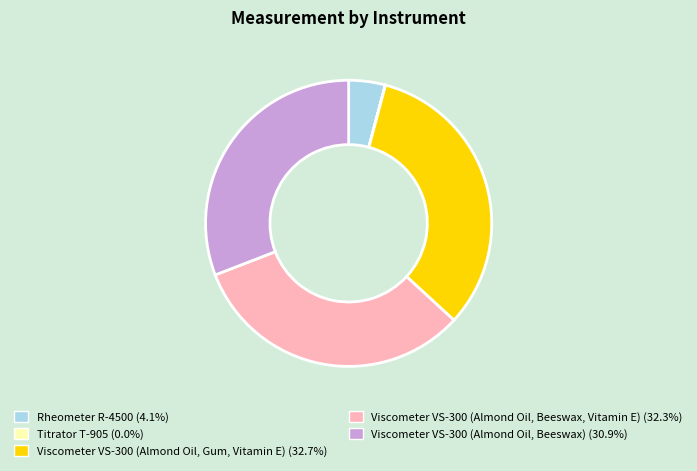

Do Rheometer R-4500 and Viscometer VS-300 (Almond Oil, Beeswax, Vitamin E) together represent more than half of the pie?

No